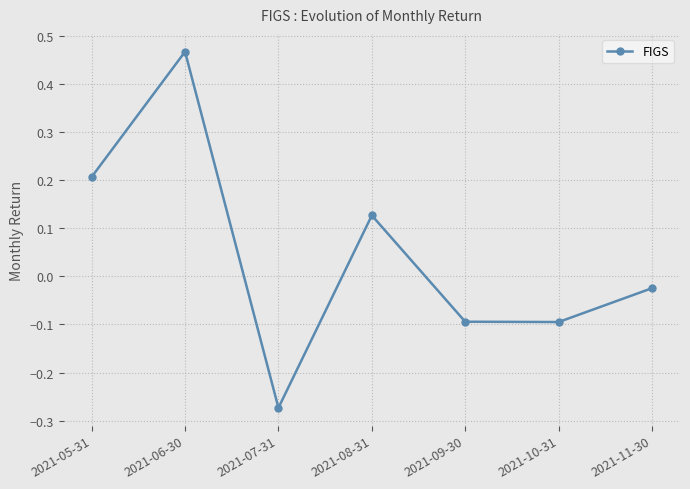

Read the value at 2021-10-31.

-0.1